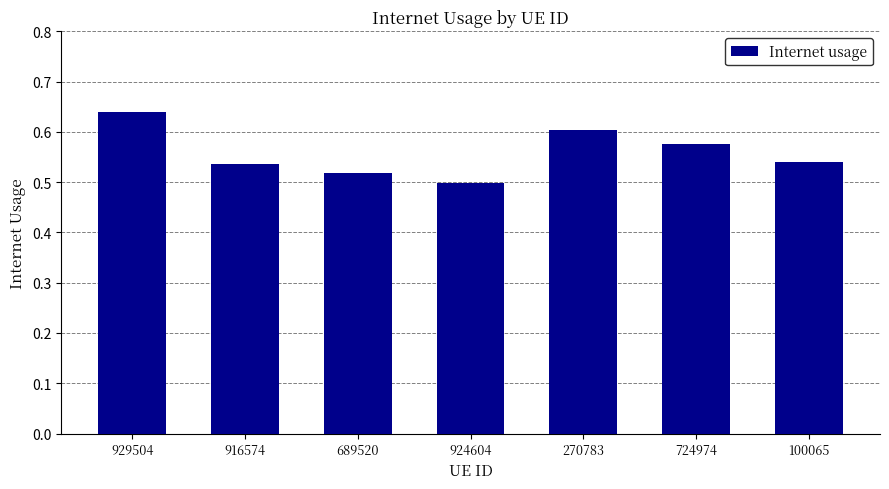

How many bars are there in total?

7